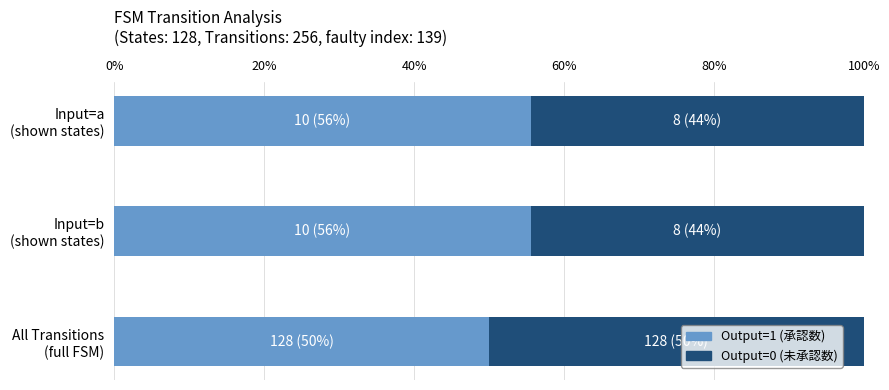

How many data points does each series have?

3